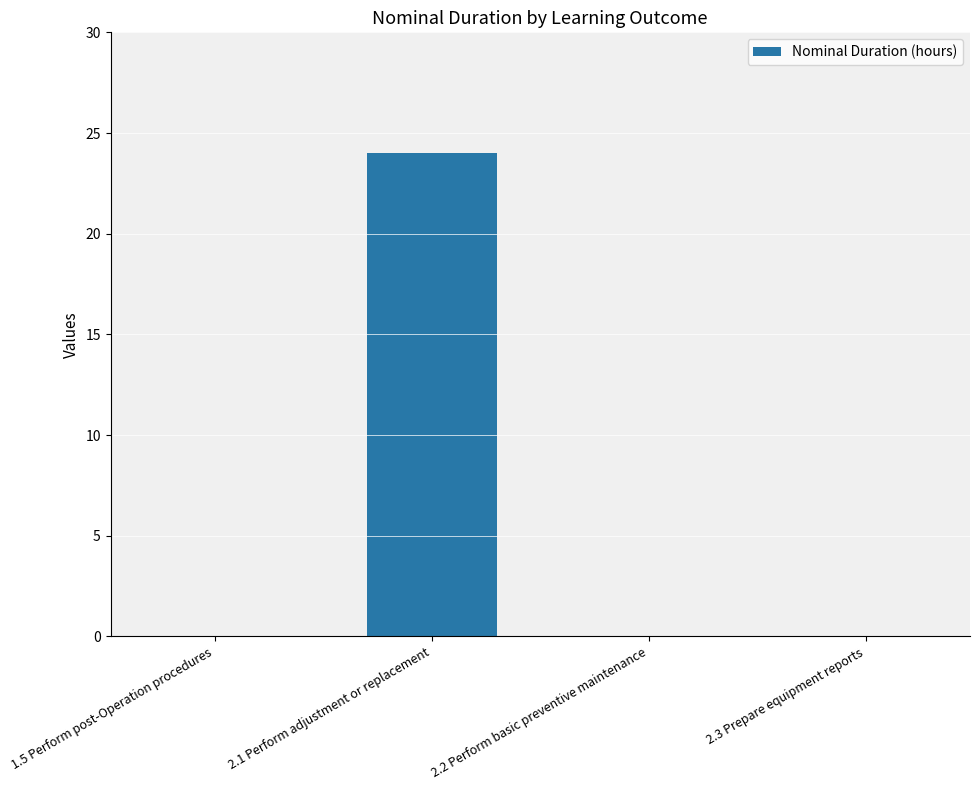

Is it true that the value at 1.5 Perform post-Operation procedures is 0?

True